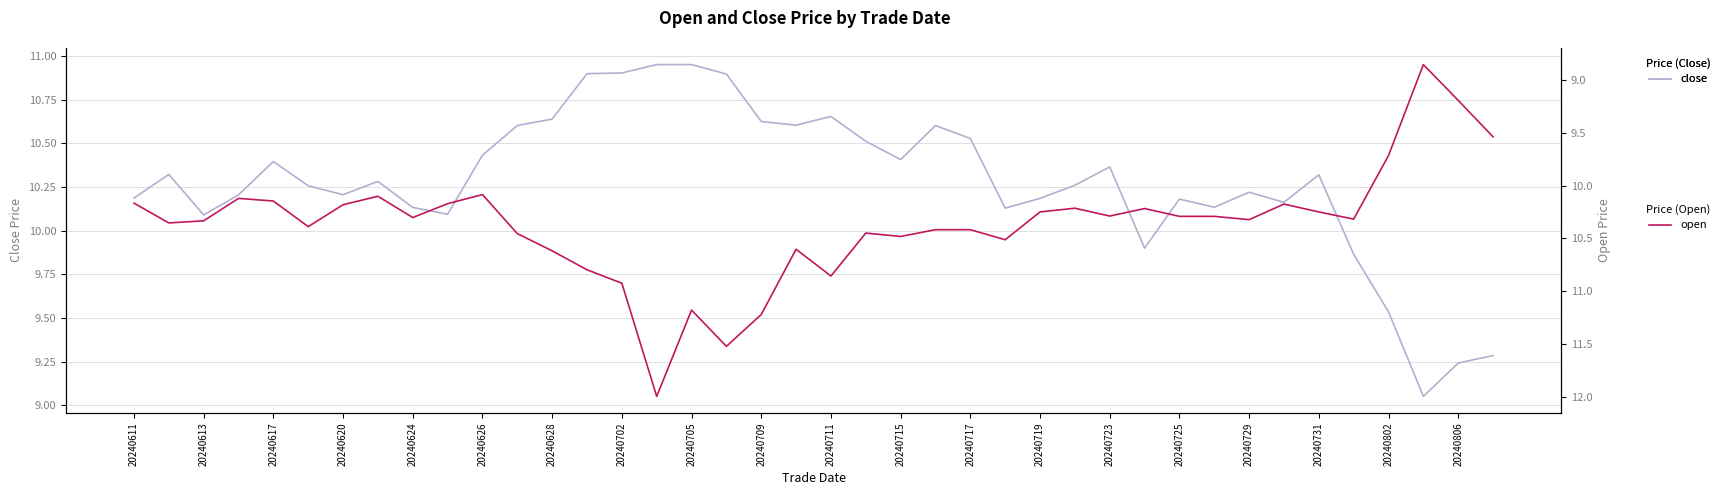

At which label does close first exceed 10?

20240611